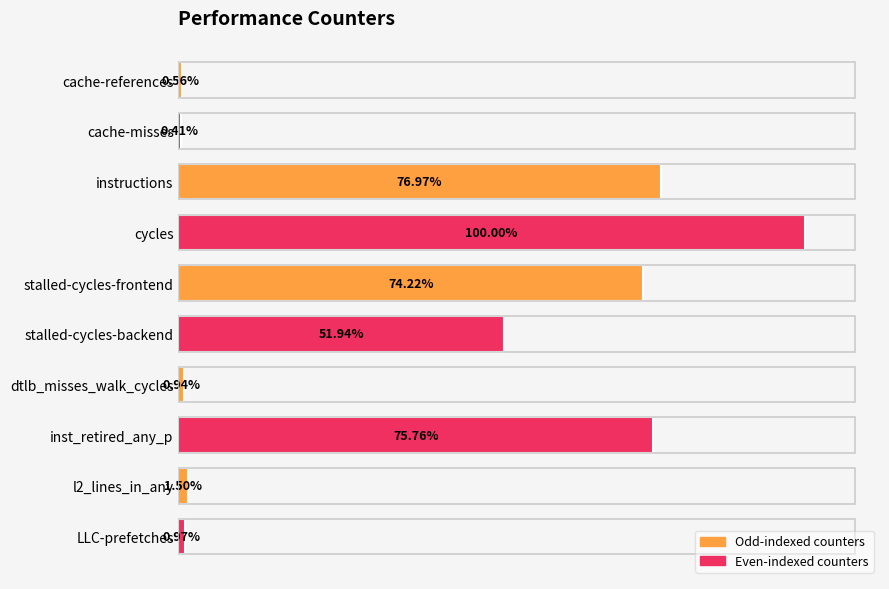

Does the chart contain any negative values?

No